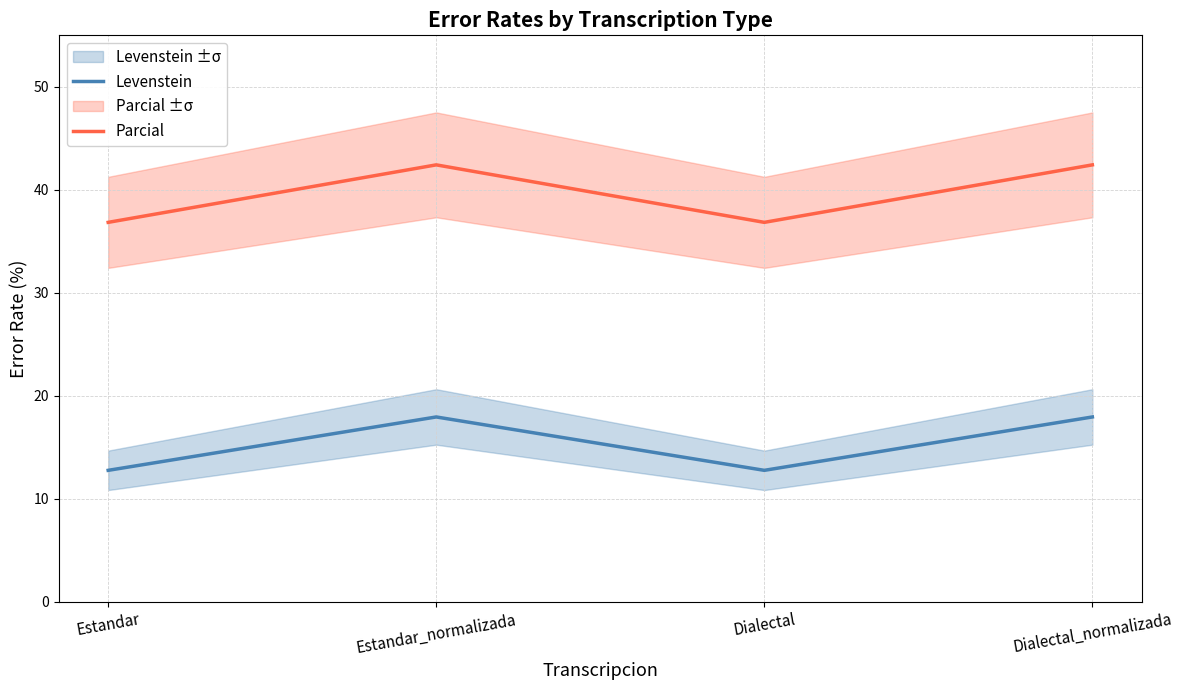

What is the value of the Levenstein point at the 1st from the left?

12.8